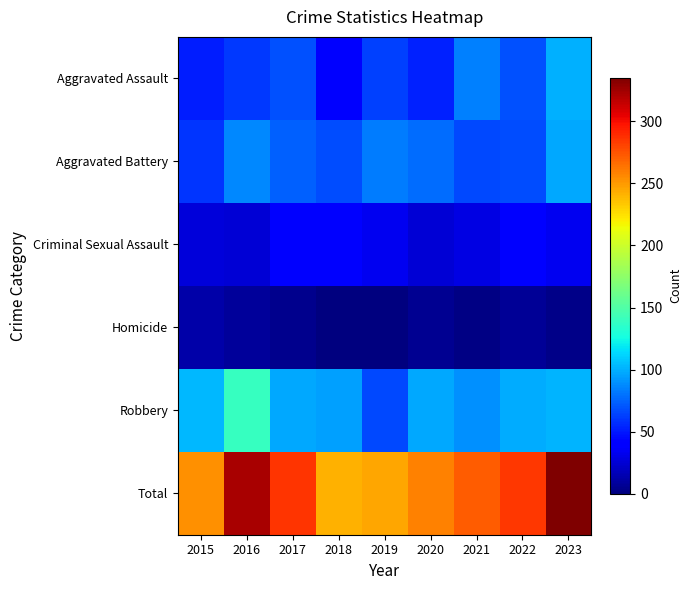

Count the number of categories in the chart.

9